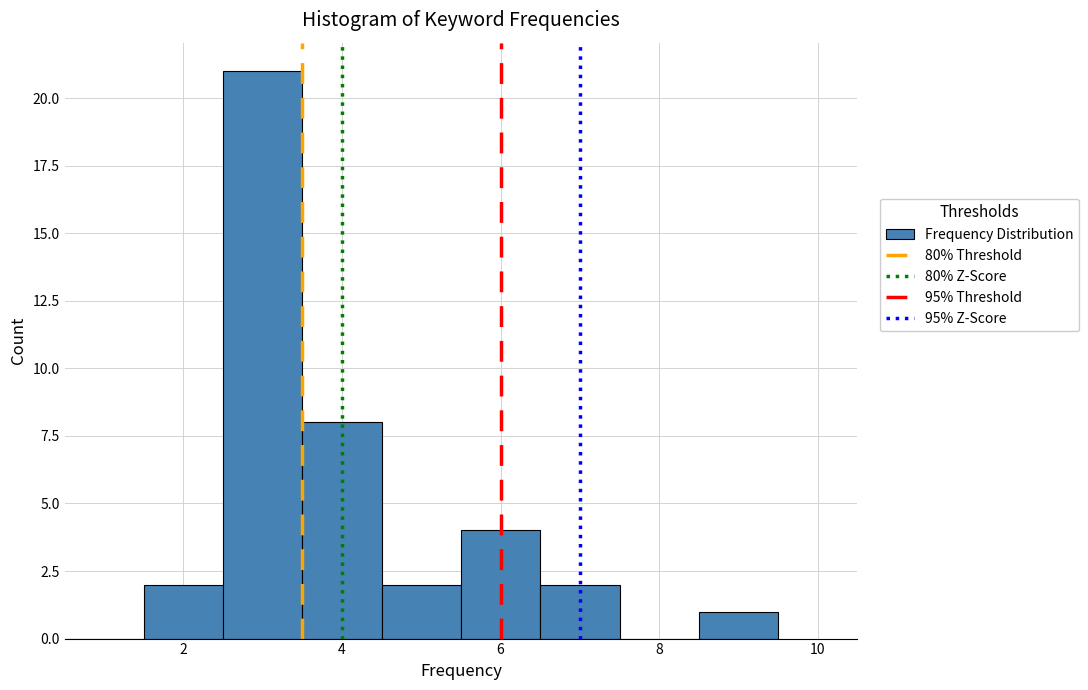

Over which range of the x-axis is the bar tallest?

2.5 to 3.5